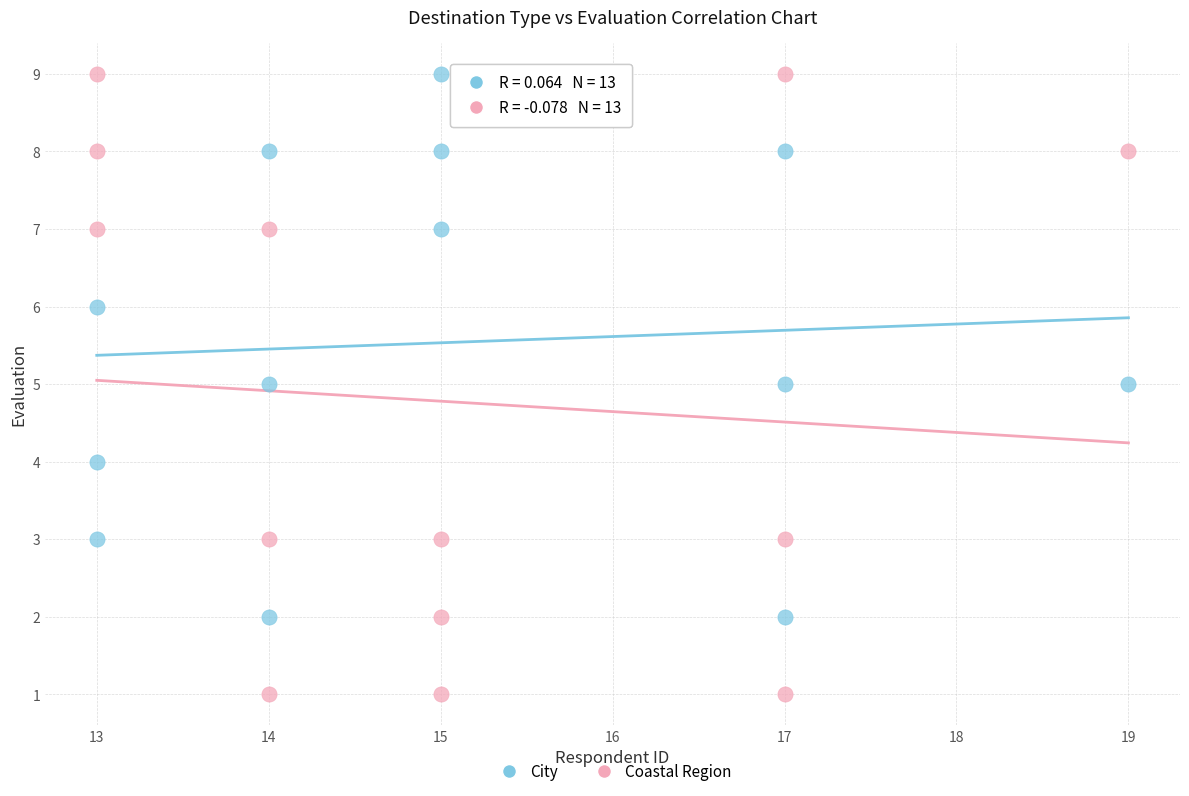

Across all data points, what is the range of Y values (max minus min)?

8